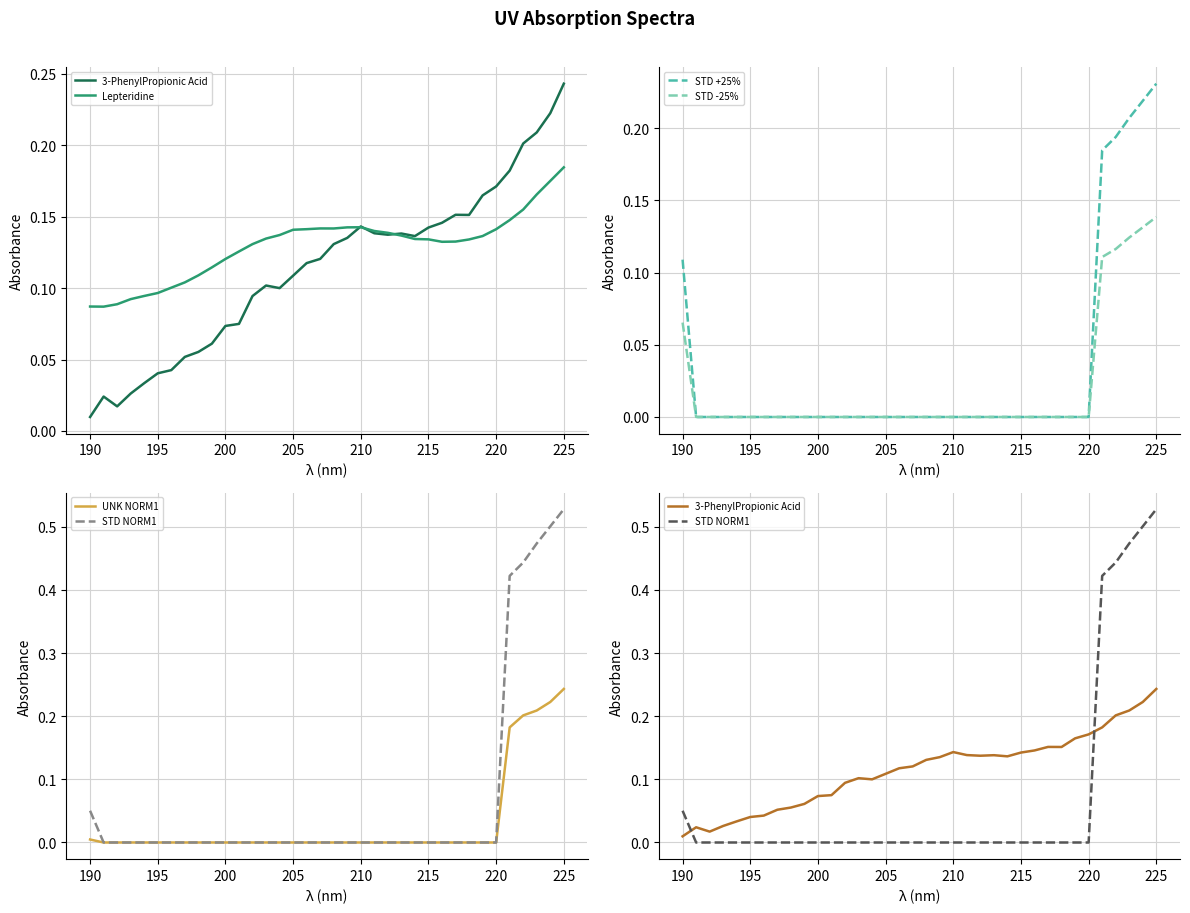

Which category has the highest value in the STD +25% series?

225